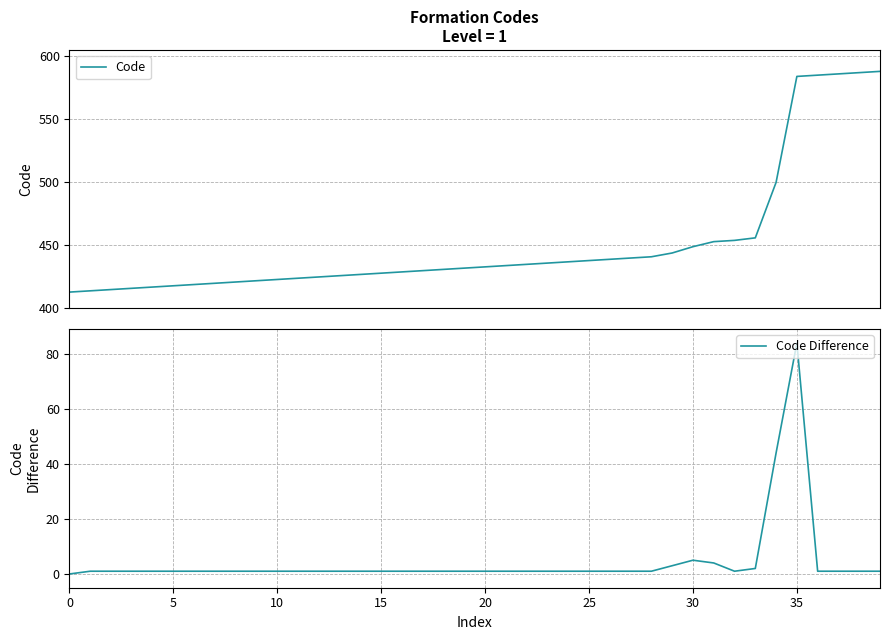

Which series has the largest total across all categories?

Code